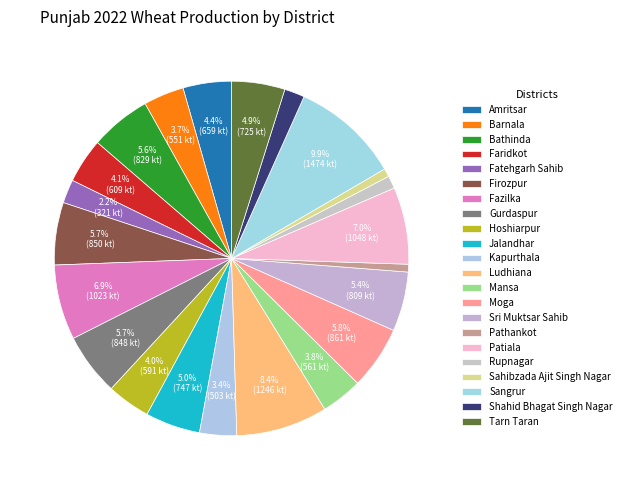

How many slices are in this pie chart?

22